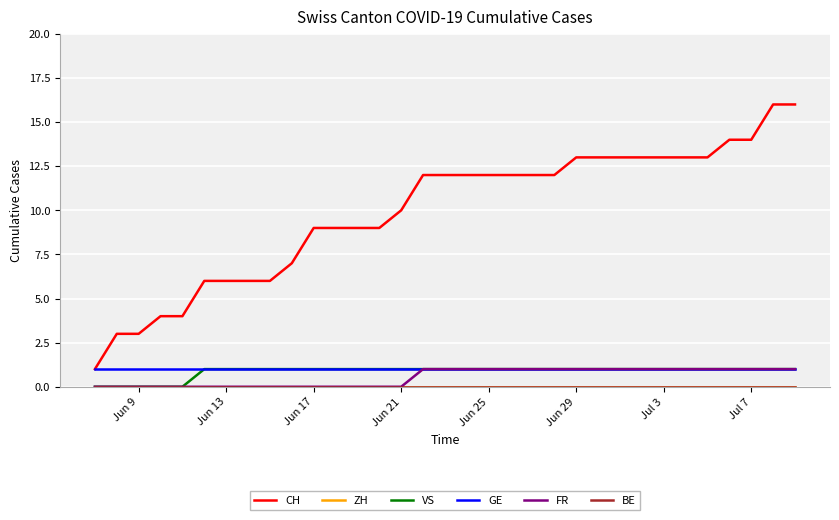

Is this an area chart (filled region under the line)?

No